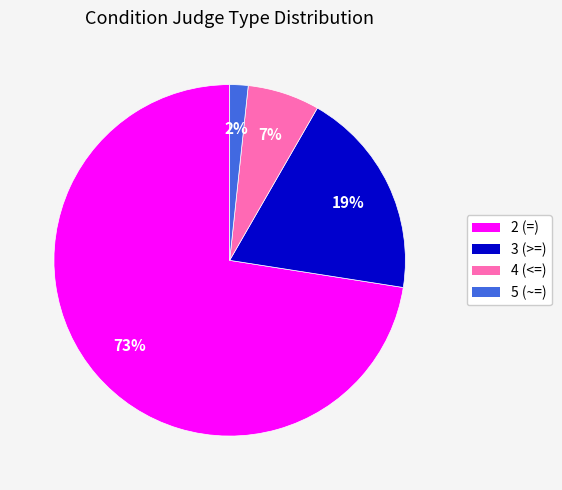

To the nearest percent, what percentage of the pie is 5 (~=)?

2%